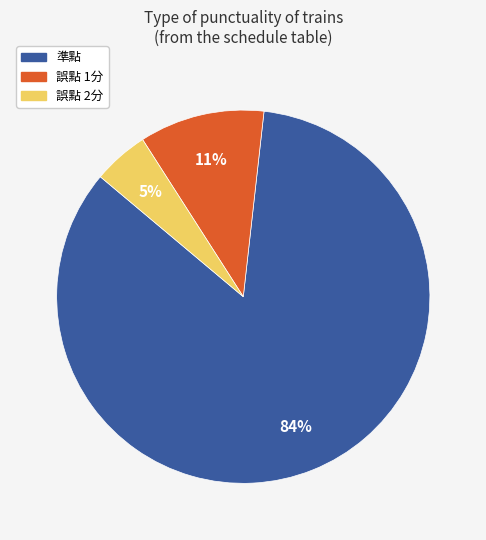

How many slices are in this pie chart?

3